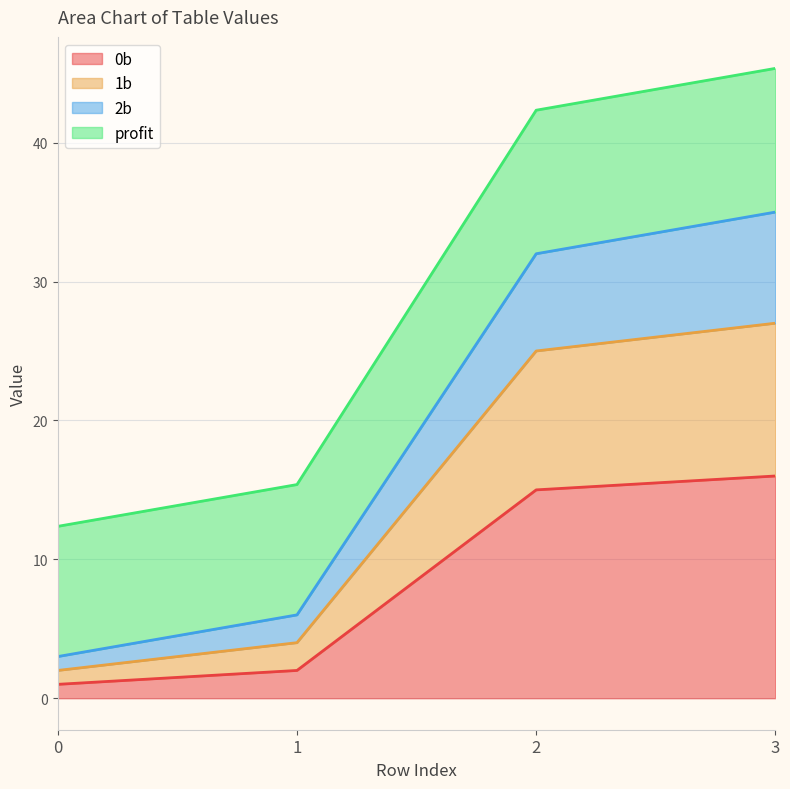

List the labels in order of 0b value, largest first.

3, 2, 1, 0